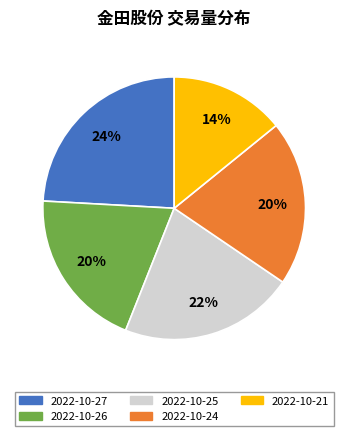

How many segments does this pie chart have?

5